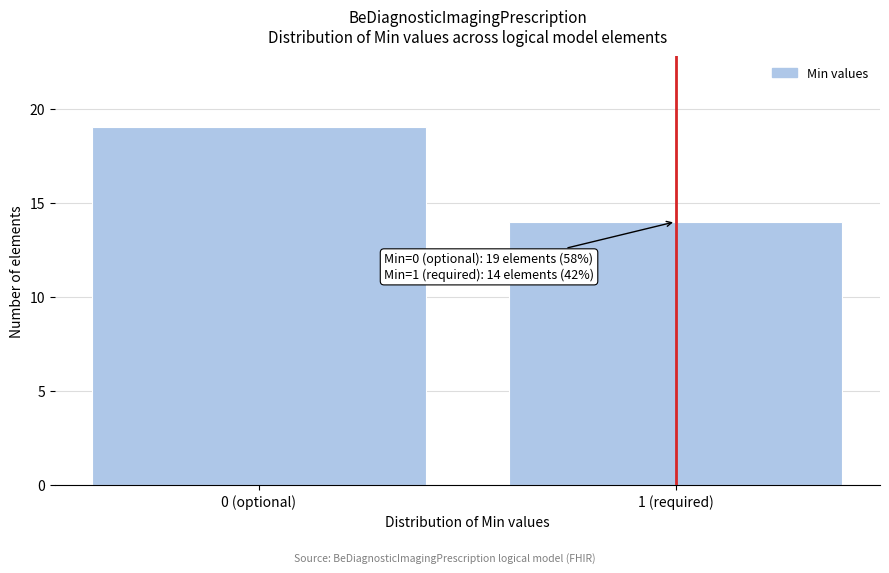

Reading left to right, extract all data points from this chart.

19	14